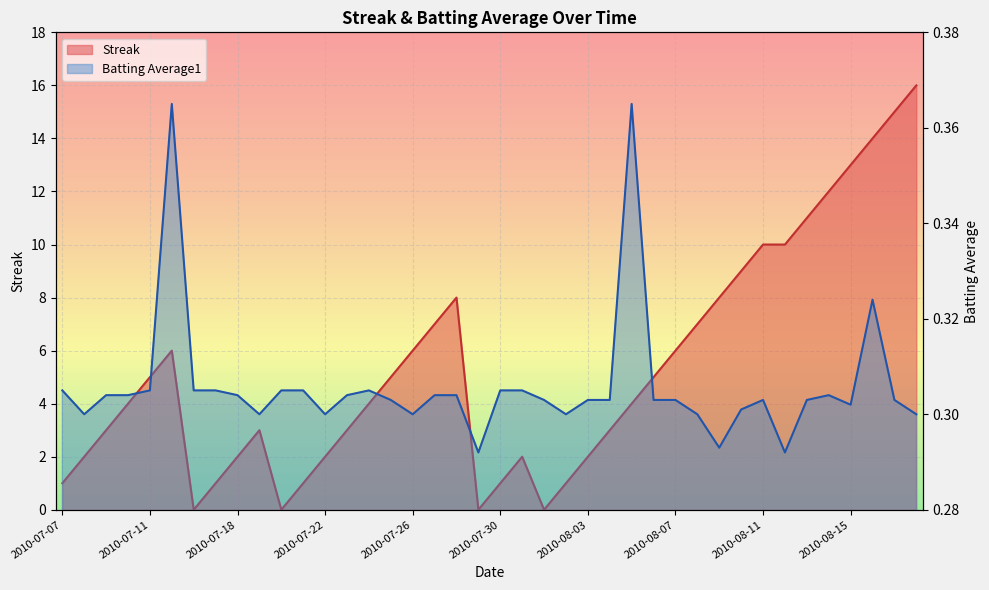

What is the label of the 14th point from the right?

2010-08-05